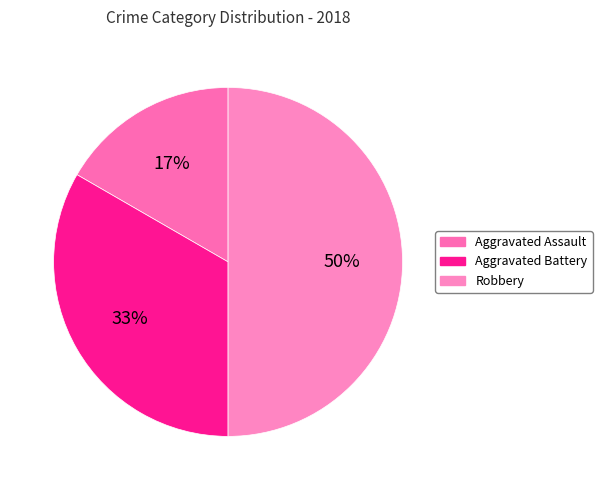

Rank the categories by value from lowest to highest.

Aggravated Assault, Aggravated Battery, Robbery